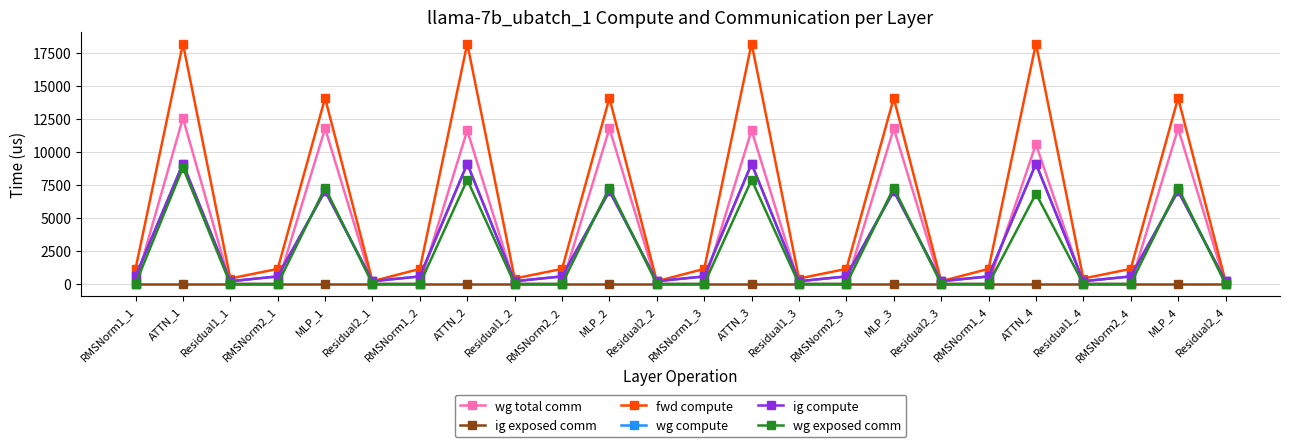

Is this an area chart (filled region under the line)?

No